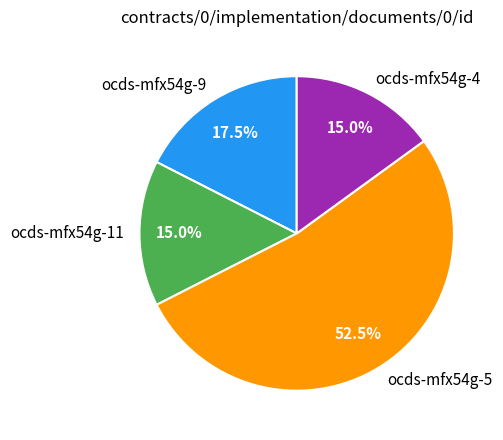

What is the largest slice in the pie chart?

ocds-mfx54g-5